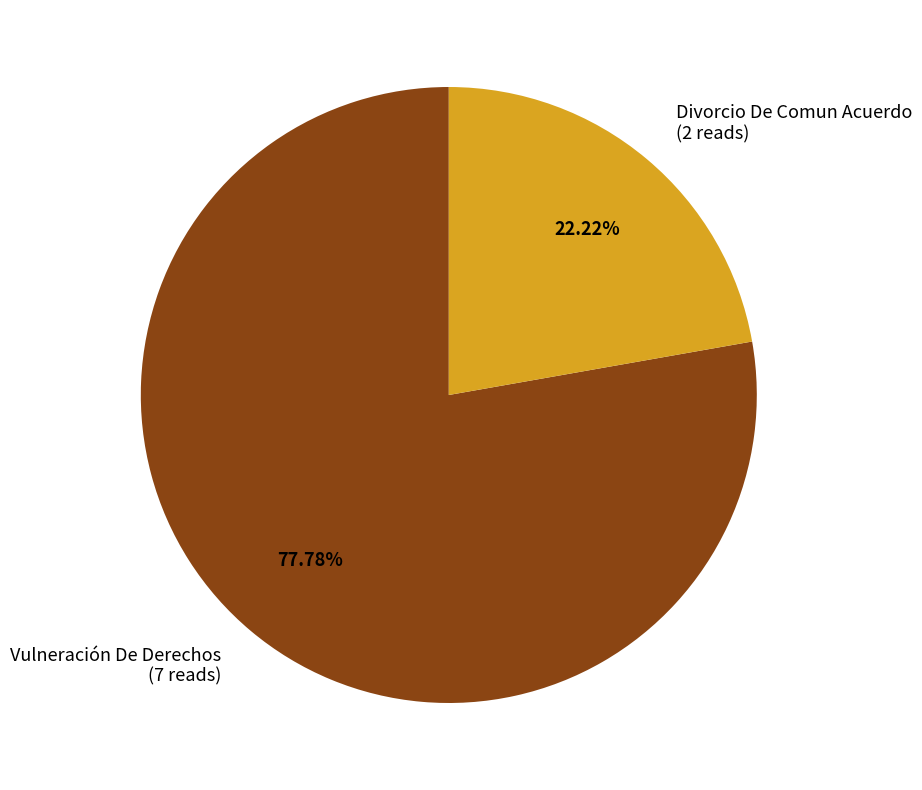

Is it true that Divorcio De Comun Acuerdo is 22% of the pie?

True